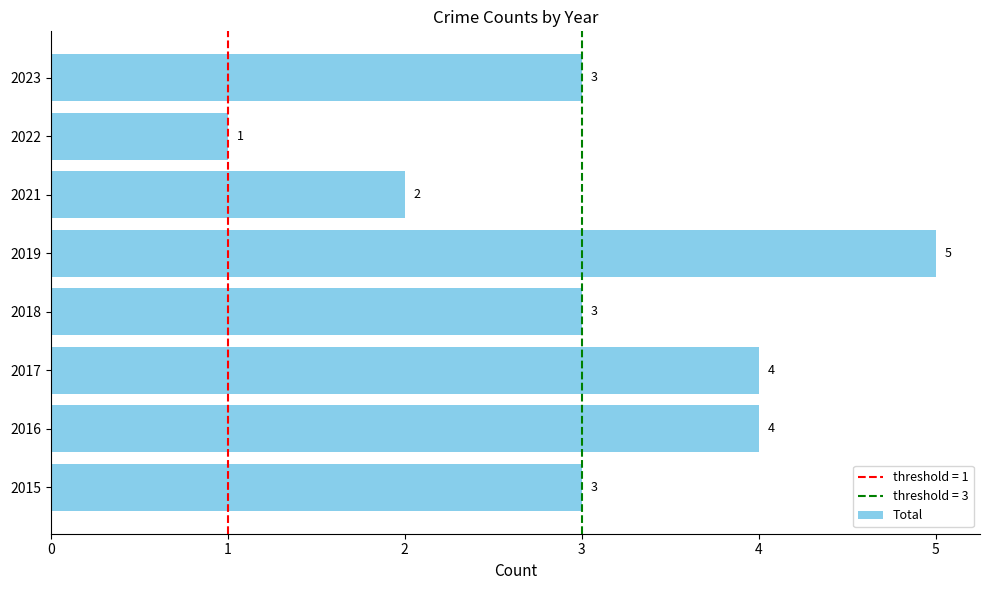

What is the average value?

3